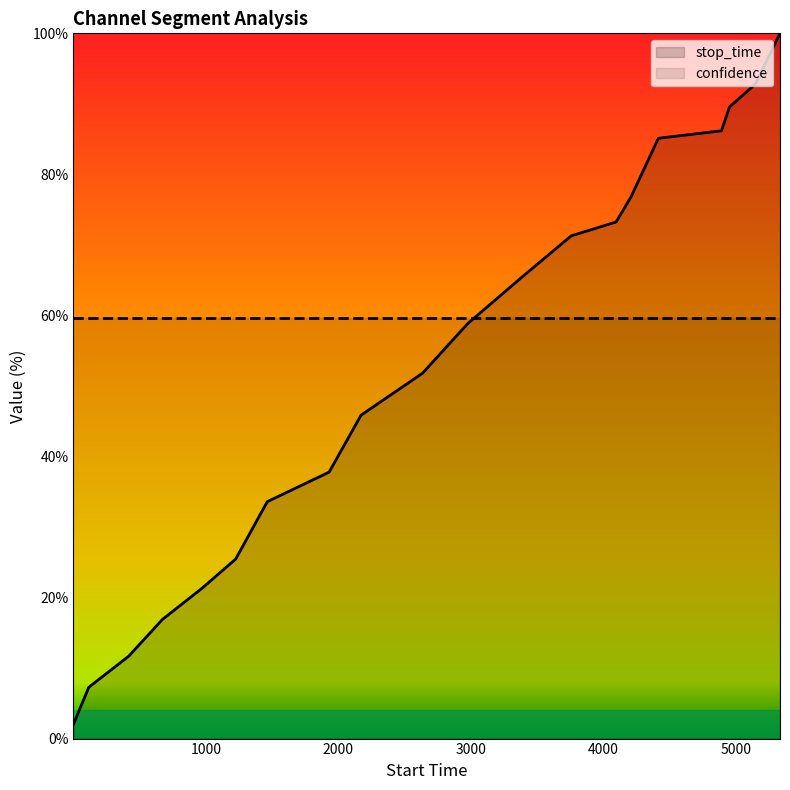

How many lines are shown in the chart?

2